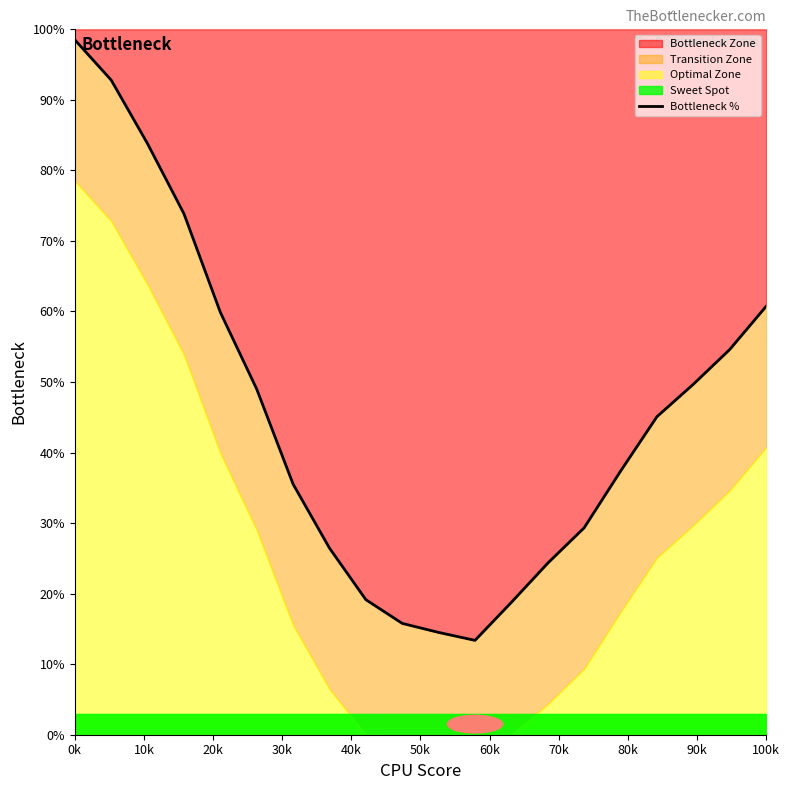

At which category does the chart reach its peak across all series?

0k